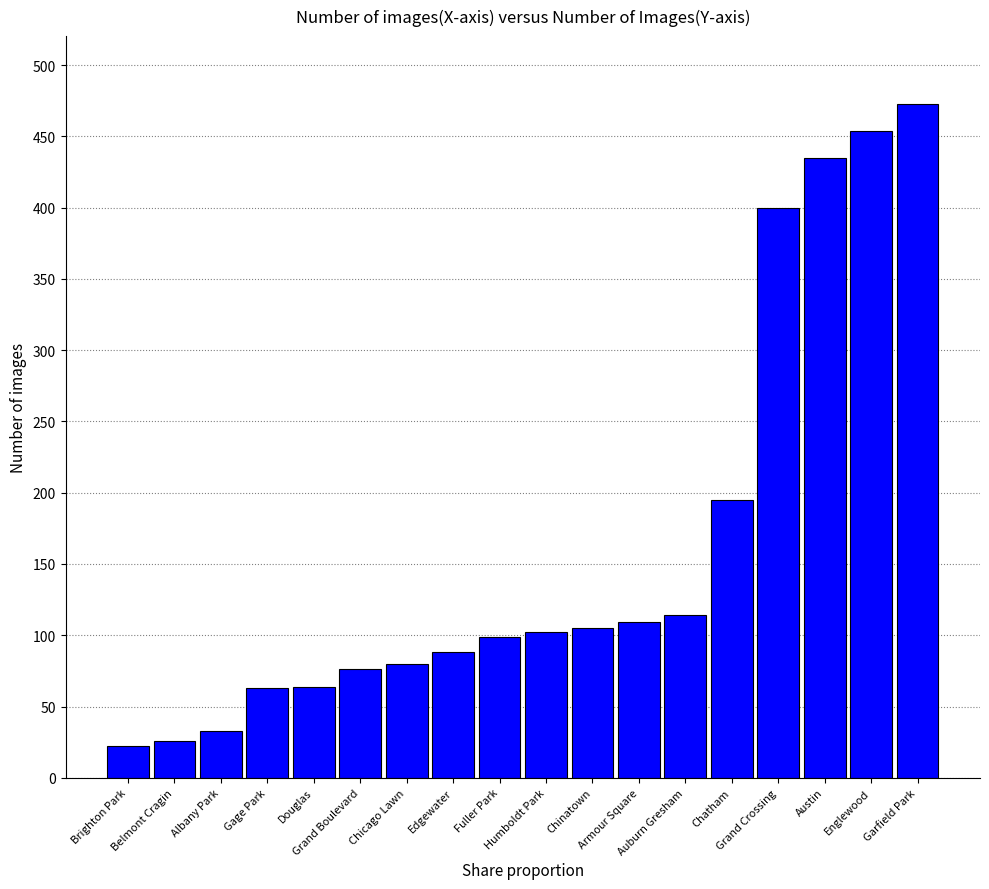

How many values are below 102?

9